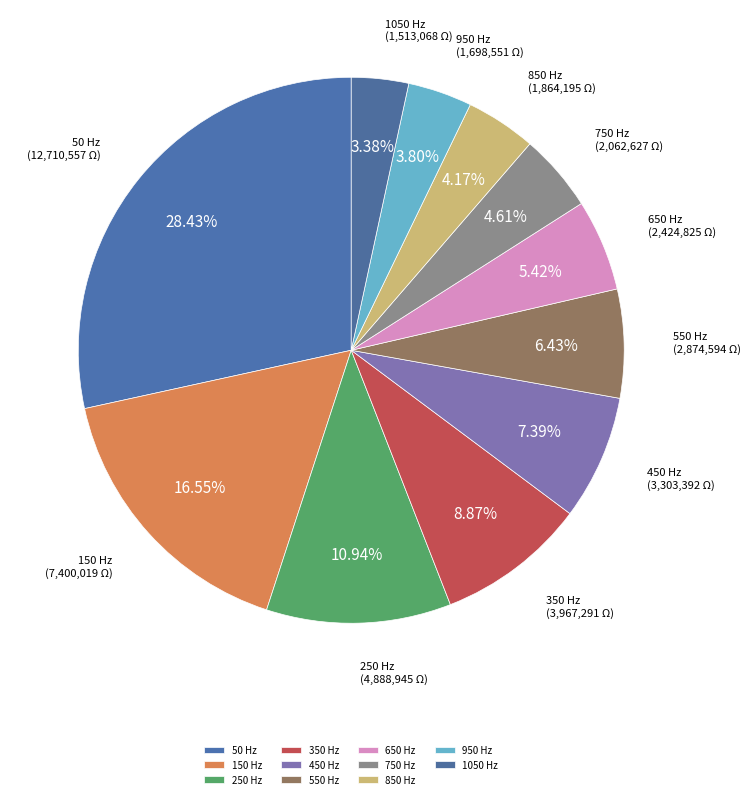

Which slice is the largest?

50